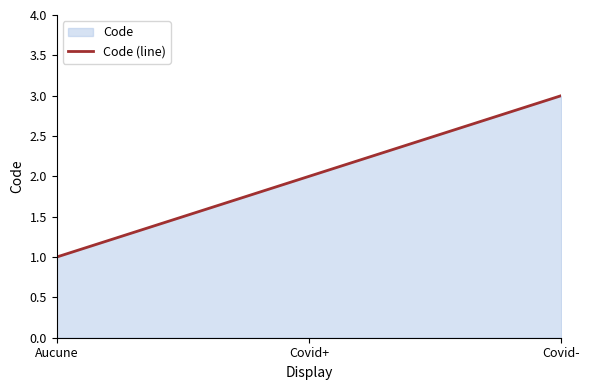

What is the difference between the values at Covid+ and Aucune?

1